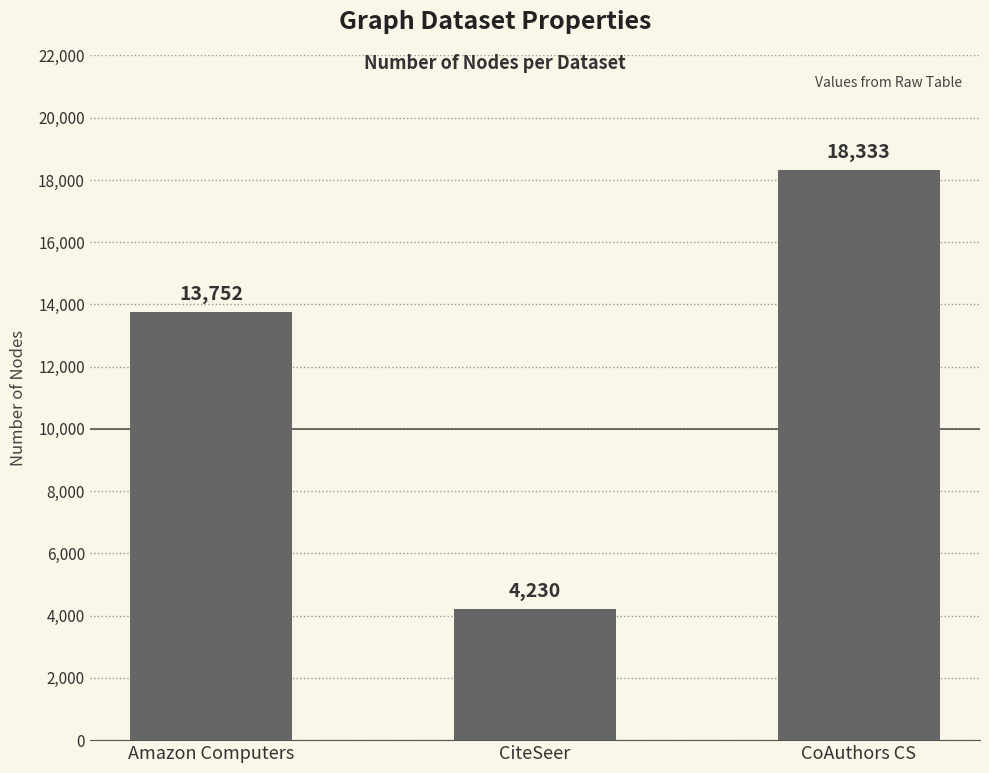

Which label corresponds to the smallest value in the chart?

CiteSeer